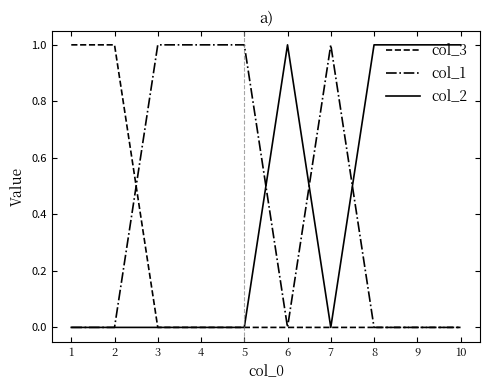

Reading right to left, list all the values displayed in this chart.

col_3: 0	0	0	0	0	0	0	0	1	1
col_1: 0	0	0	1	0	1	1	1	0	0
col_2: 1	1	1	0	1	0	0	0	0	0